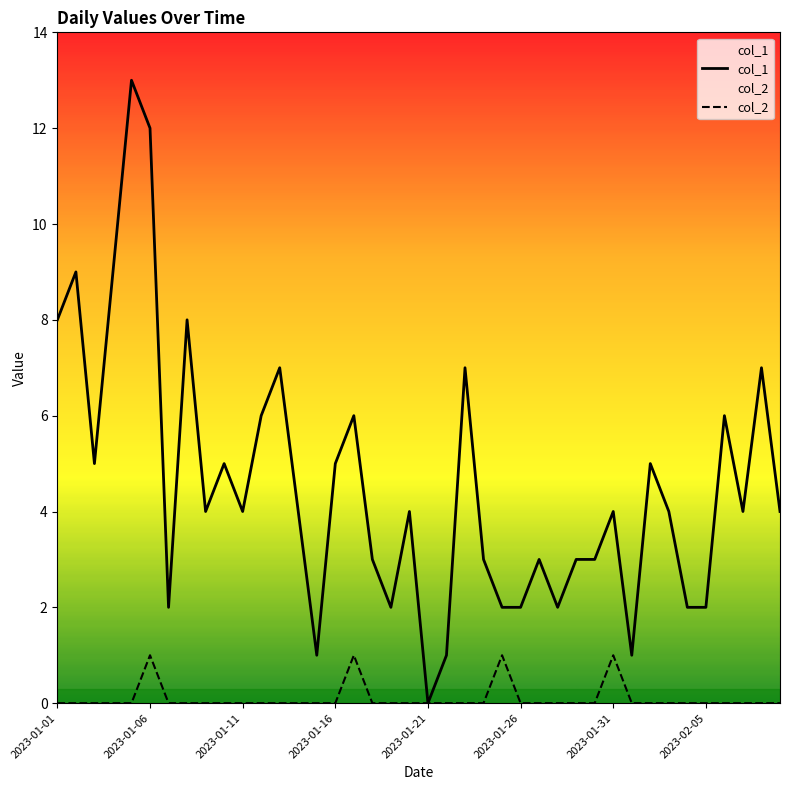

Which series has the largest total across all categories?

col_1